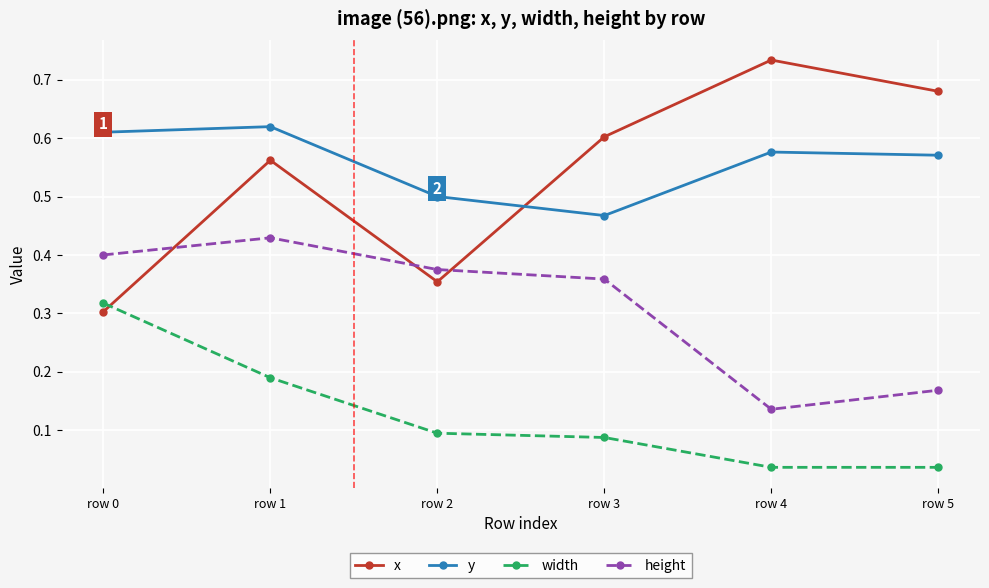

Which series has the widest spread of values?

x